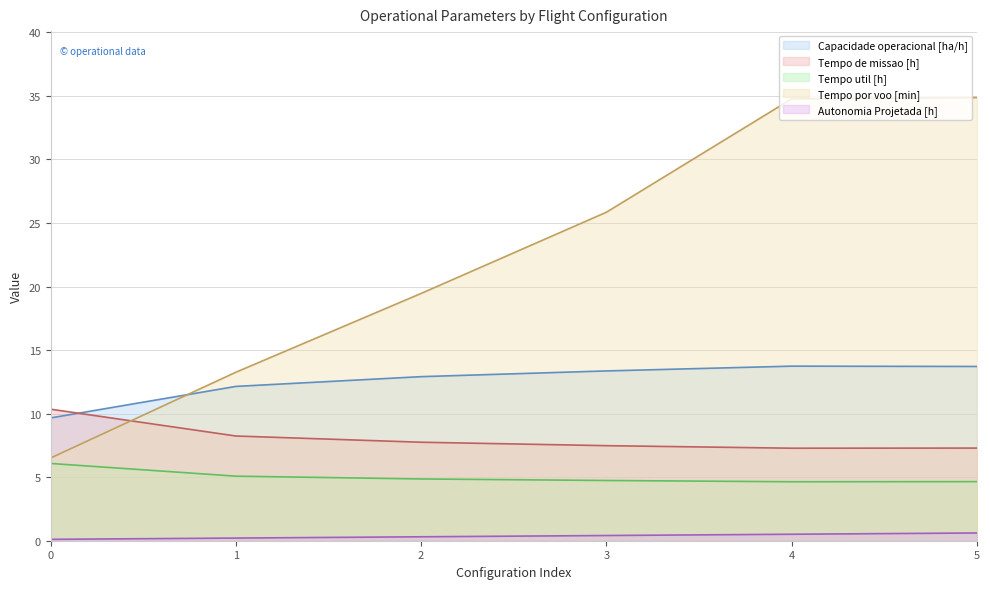

Where is the first local minimum for Tempo util [h]?

4